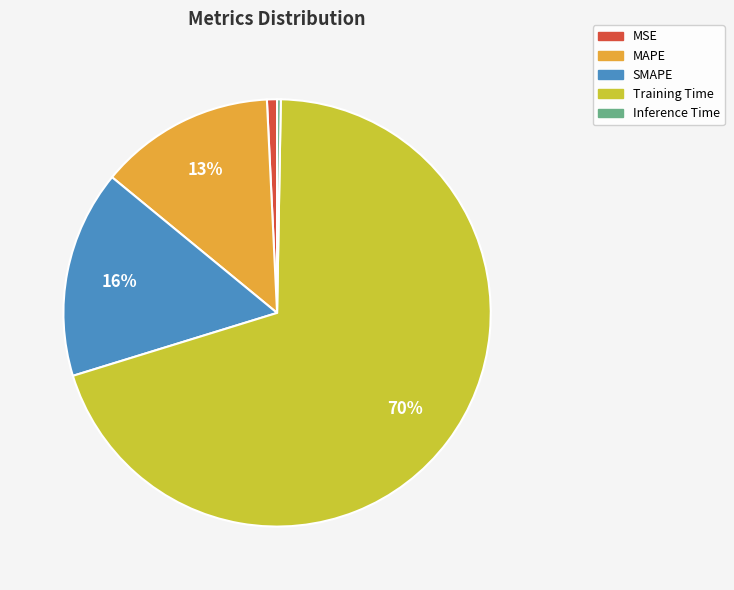

Count the number of slices in the pie.

5